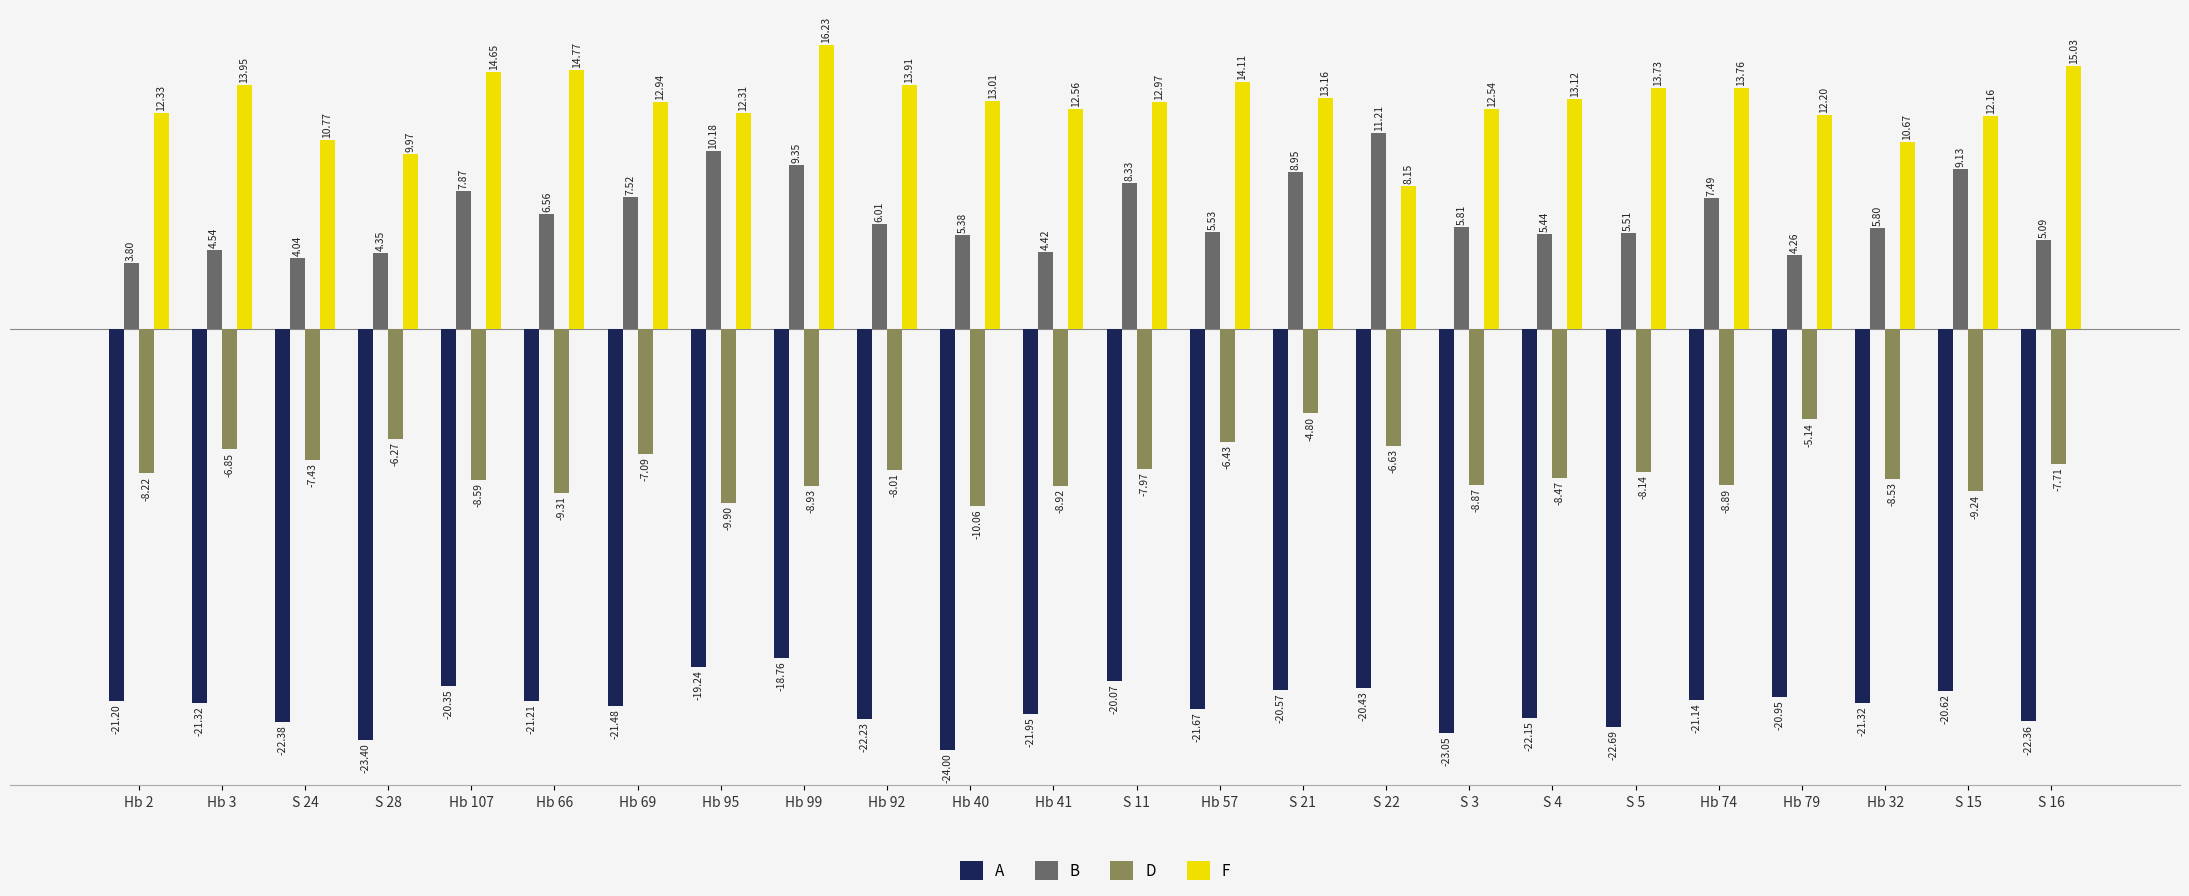

Are the bars horizontal?

No